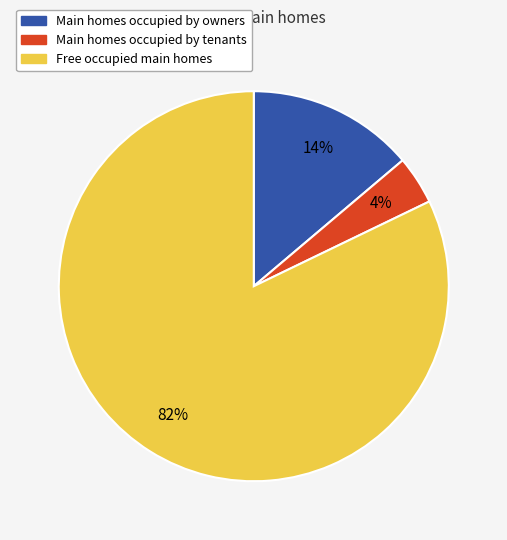

To the nearest percent, what is the average slice percentage?

33%